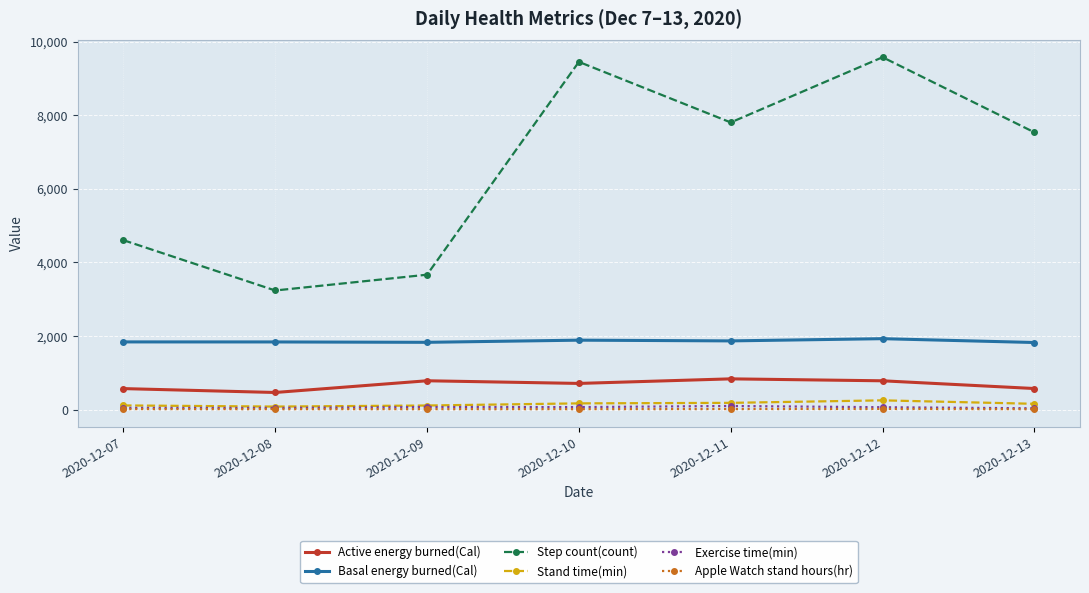

What is the spread (max minus min) of values at 2020-12-07?

4591.0